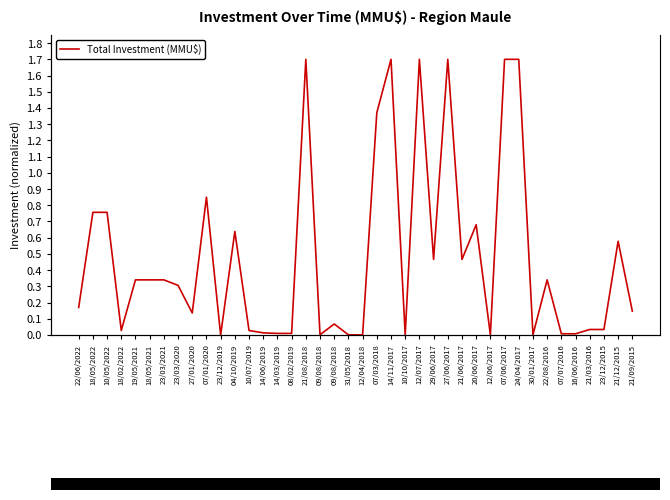

Reading right to left, what are all the values shown in this chart?

21/09/2015=0.1	21/12/2015=0.6	23/12/2015=0.0	21/03/2016=0.0	16/06/2016=0.0	07/07/2016=0.0	22/08/2016=0.3	30/01/2017=0.0	24/04/2017=1.7	07/06/2017=1.7	12/06/2017=0.0	20/06/2017=0.7	21/06/2017=0.5	27/06/2017=1.7	29/06/2017=0.5	12/07/2017=1.7	10/10/2017=0.0	14/11/2017=1.7	07/03/2018=1.4	12/04/2018=0.0	31/05/2018=0.0	09/08/2018=0.1	09/08/2018=0.0	21/08/2018=1.7	08/02/2019=0.0	14/03/2019=0.0	14/06/2019=0.0	10/07/2019=0.0	04/10/2019=0.6	23/12/2019=0.0	07/01/2020=0.8	27/01/2020=0.1	23/03/2020=0.3	23/03/2021=0.3	18/05/2021=0.3	19/05/2021=0.3	18/02/2022=0.0	10/05/2022=0.8	18/05/2022=0.8	22/06/2022=0.2